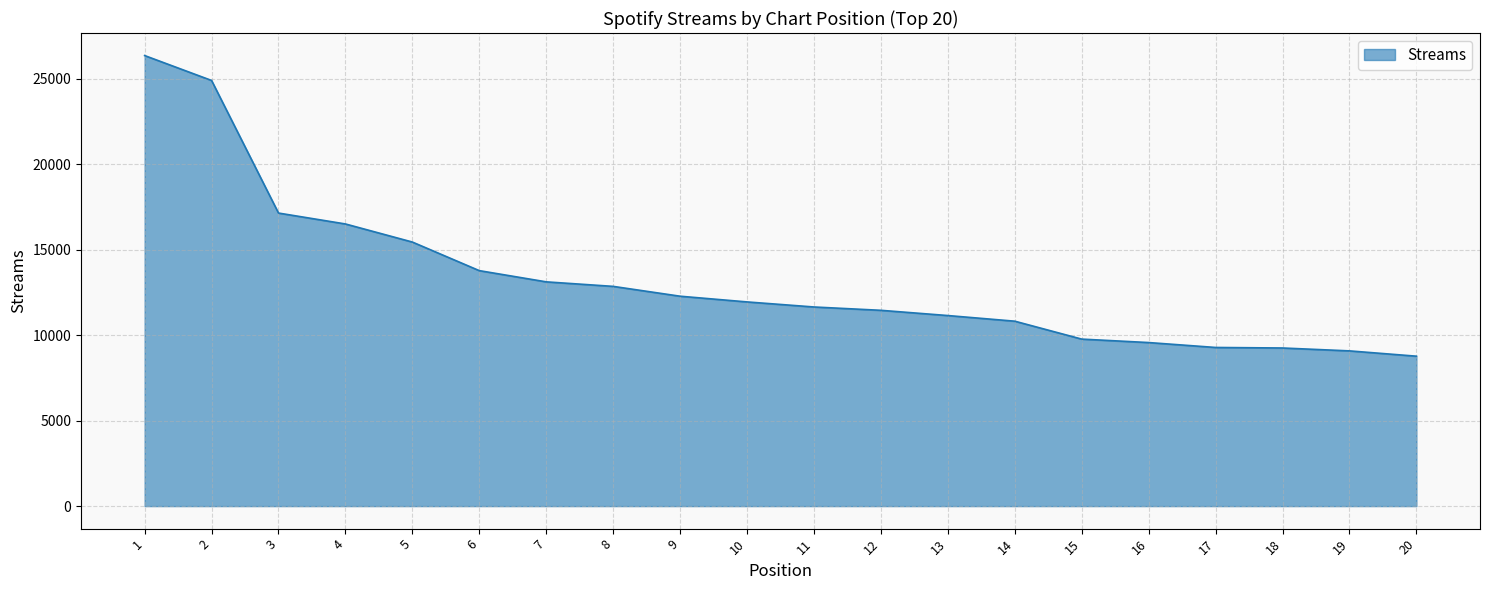

What is the average value?

13254